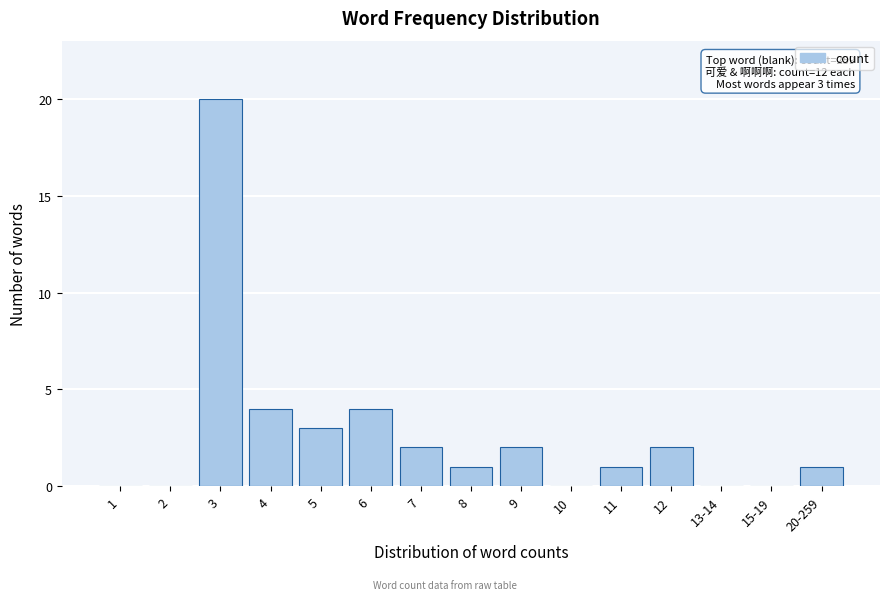

Reading right to left, transcribe all the data shown in this chart.

20-259=1	15-19=0	13-14=0	12=2	11=1	10=0	9=2	8=1	7=2	6=4	5=3	4=4	3=20	2=0	1=0